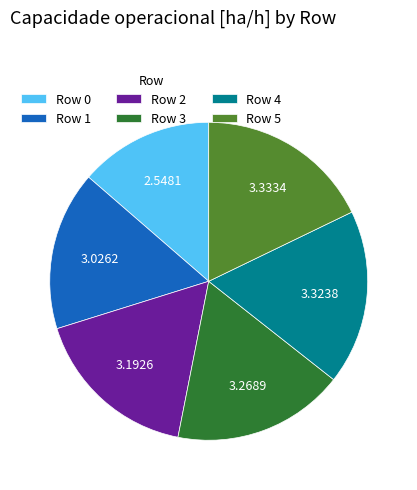

Combined, do Row 3 and Row 0 account for over 50%?

No